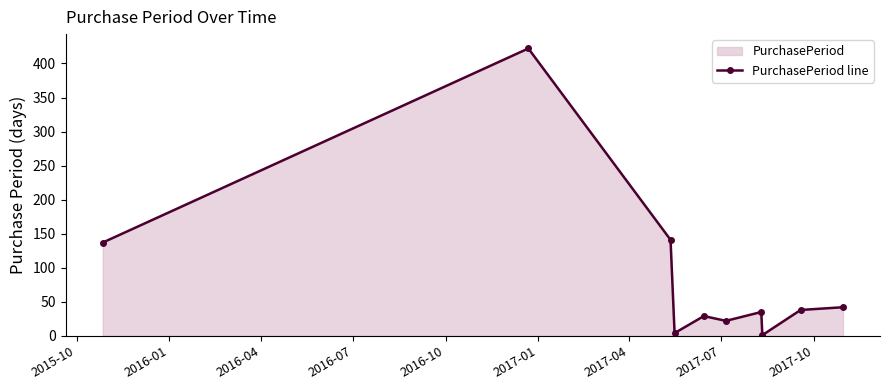

How many interior local valleys (lower than both neighbors) does the data have?

3